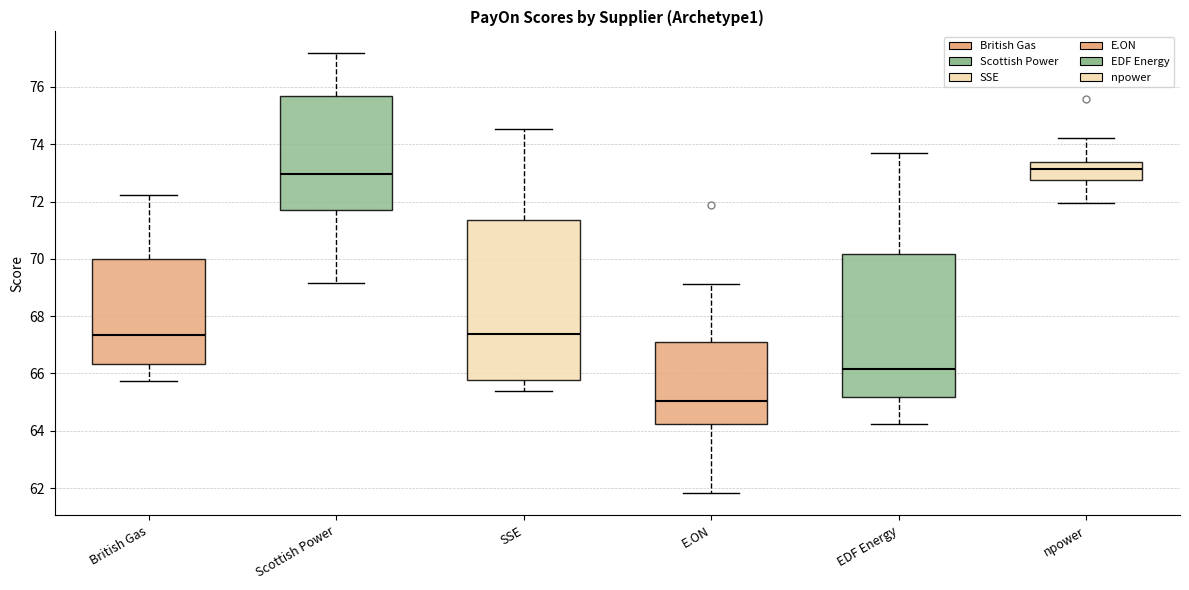

Where is the lower edge of the box for British Gas on the y-axis? The values are not printed on the chart, so give them approximately, as read against the axis.

66.4